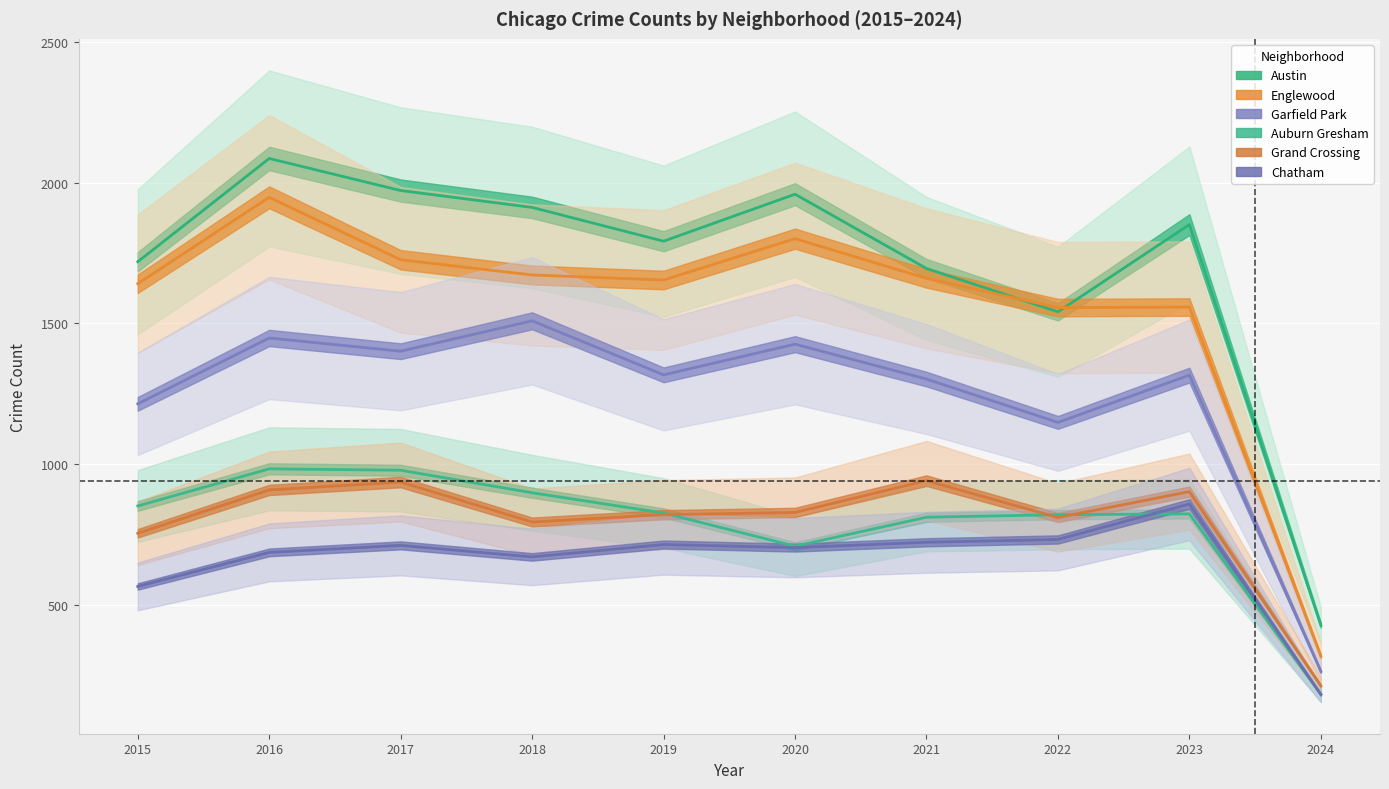

How many intersections are there between Austin and Englewood?

2